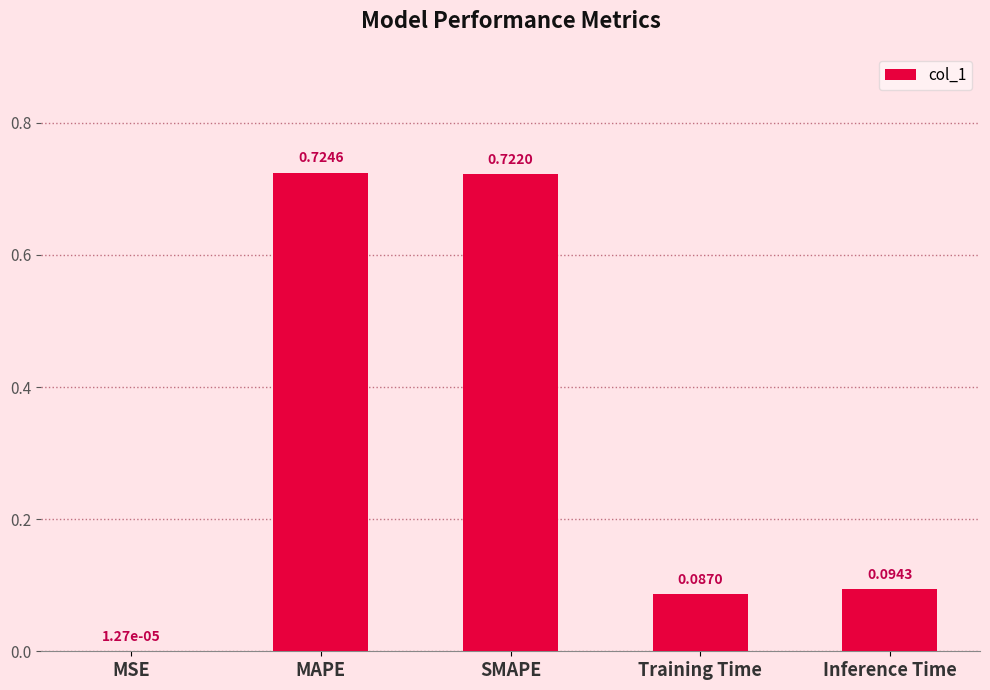

What is the sum of all values?

1.6